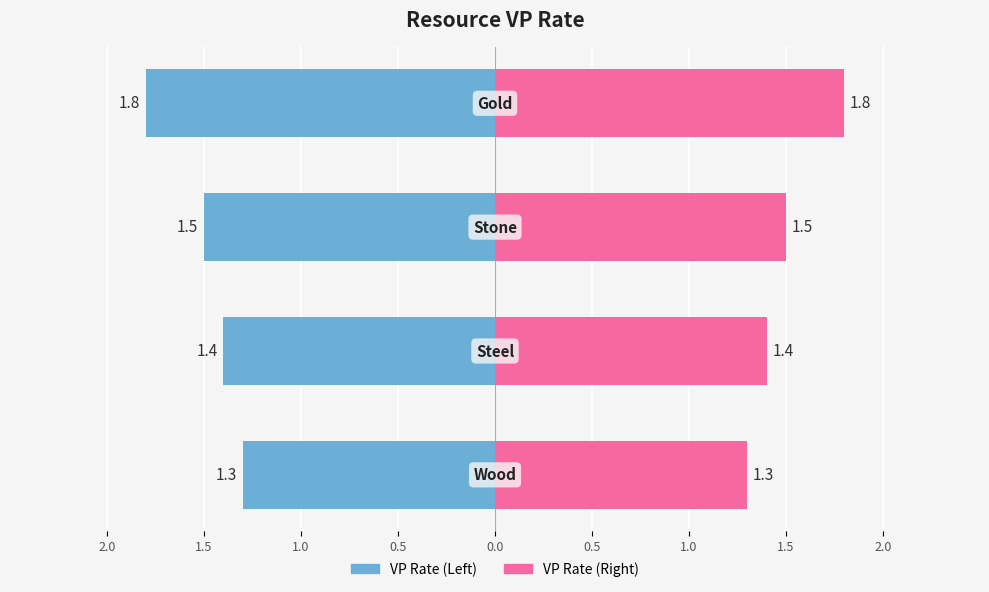

Reading left to right, transcribe all the data shown in this chart.

VP Rate (Left): 2.0=-1.3	1.5=-1.4	1.0=-1.5	0.5=-1.8
VP Rate (Right): 2.0=1.3	1.5=1.4	1.0=1.5	0.5=1.8